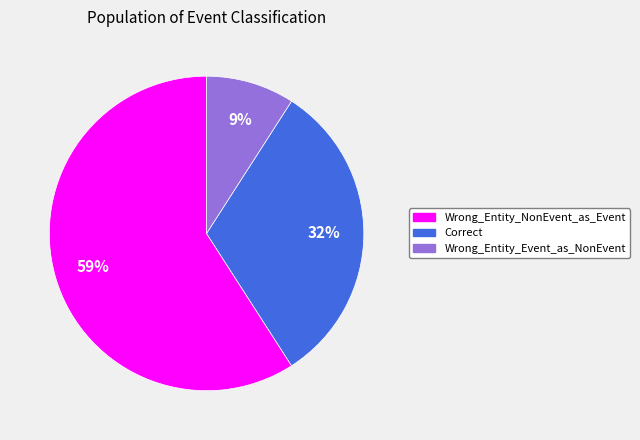

Rank the categories by value from lowest to highest.

Wrong_Entity_Event_as_NonEvent, Correct, Wrong_Entity_NonEvent_as_Event